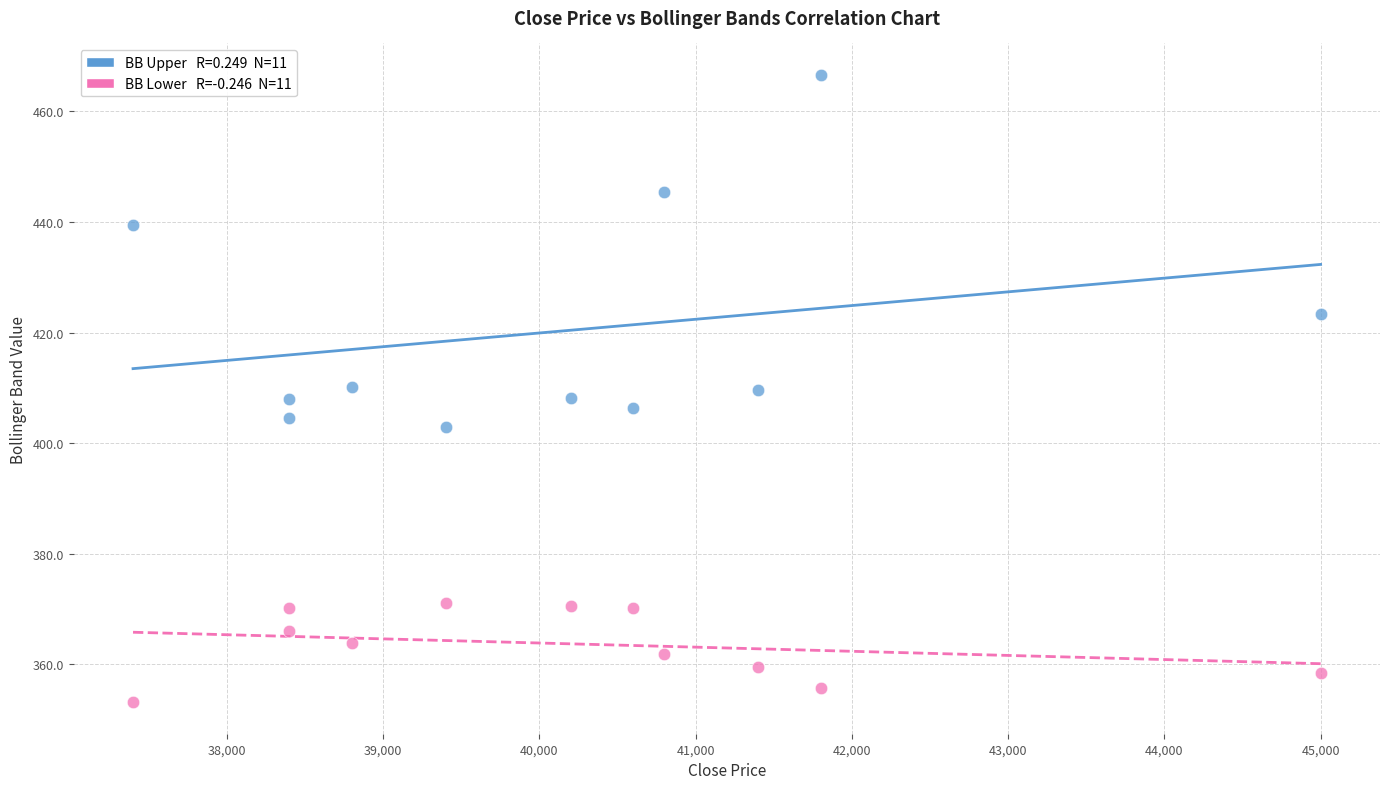

Across all data points, what is the range of X values (max minus min)?

7600.0